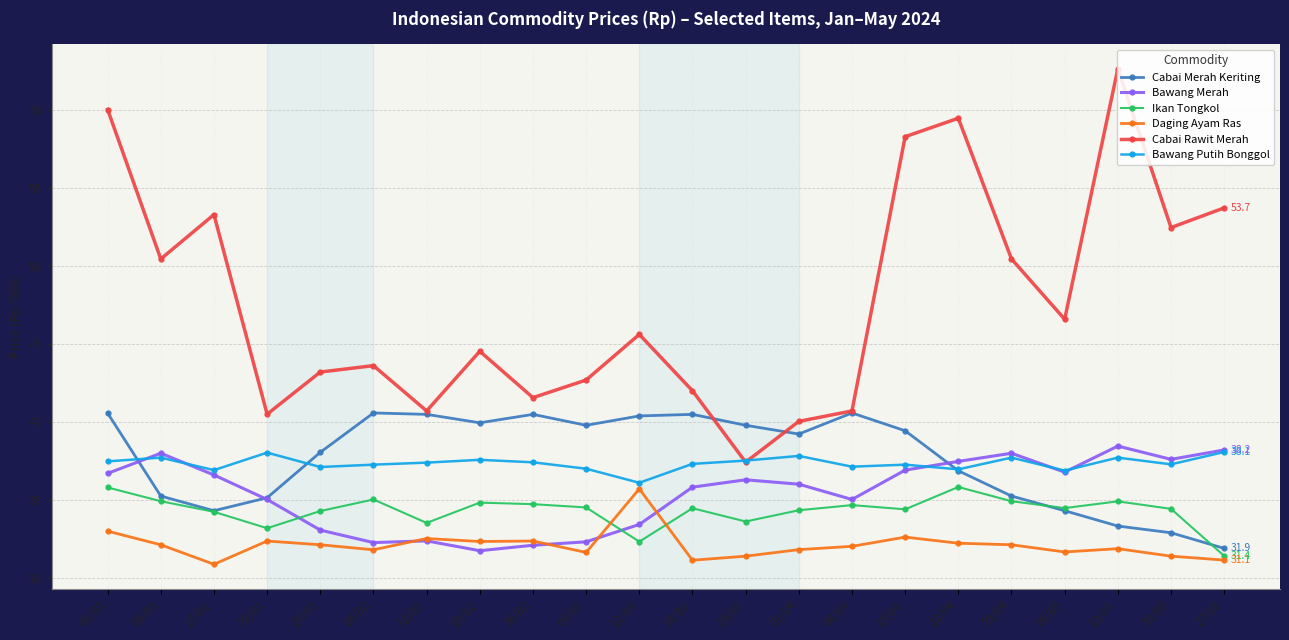

True or false: Cabai Rawit Merah and Bawang Merah cross at least once.

False